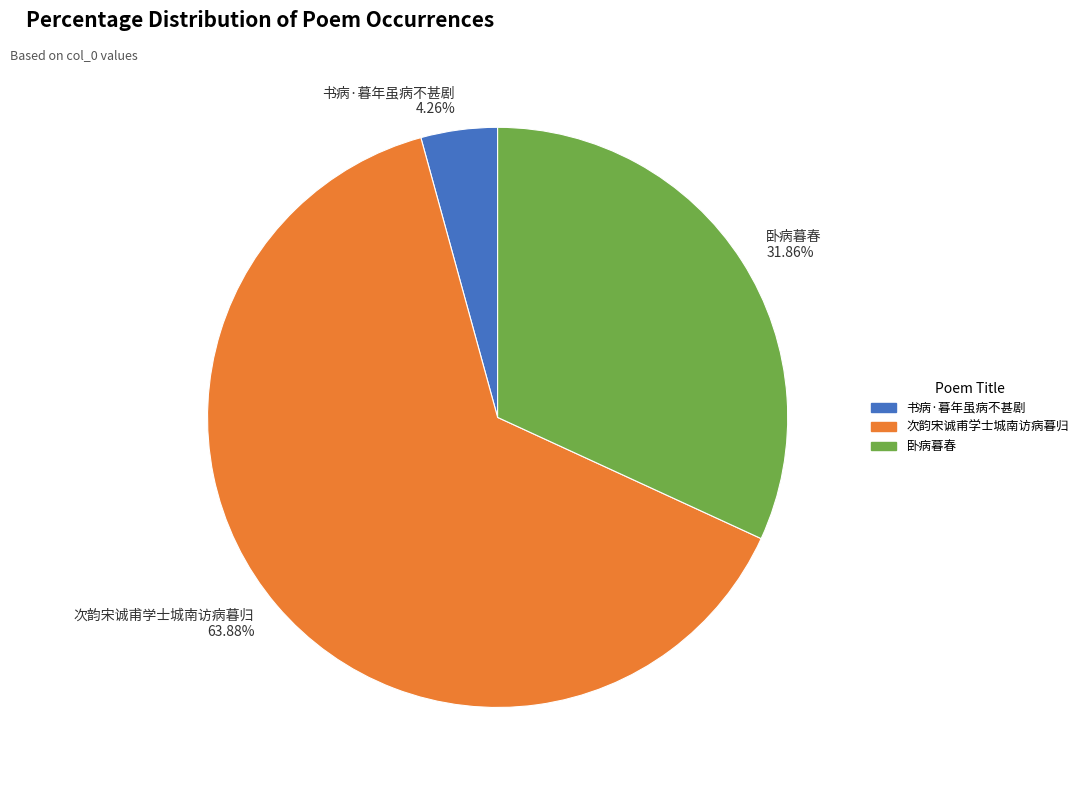

The 书病·暮年虽病不甚剧 slice represents 11% of the pie. True or false?

False